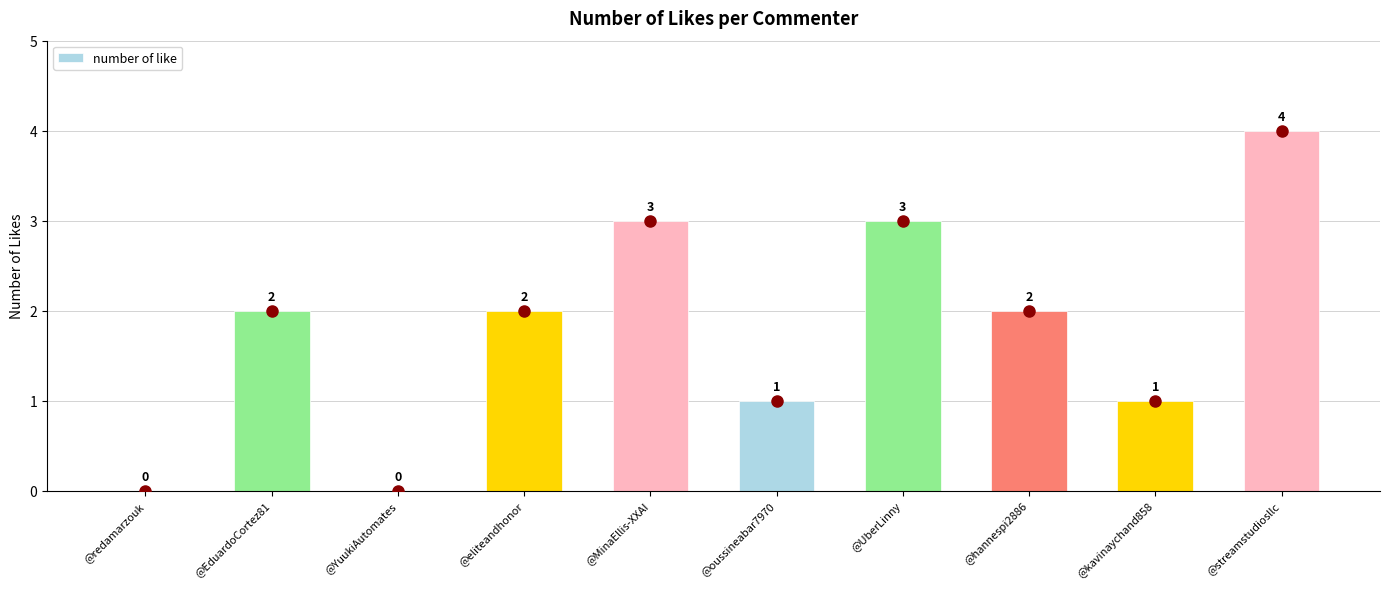

Reading right to left, extract all data points from this chart.

4	1	2	3	1	3	2	0	2	0